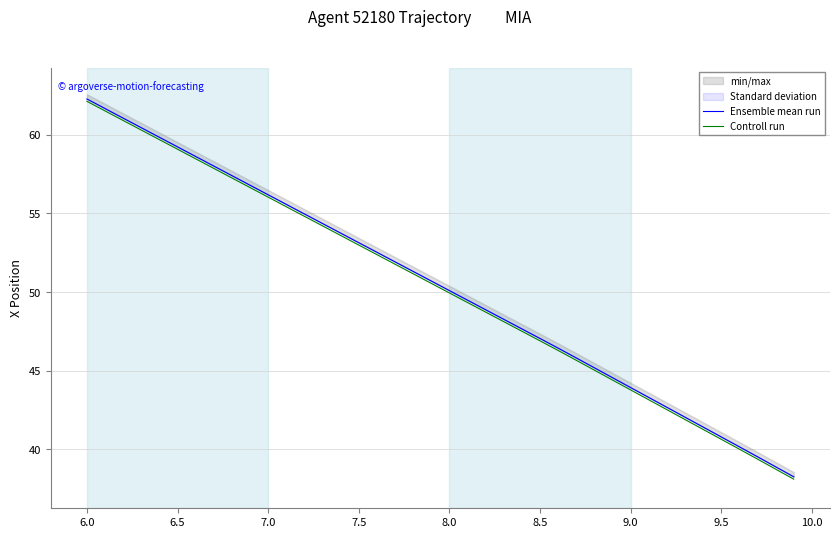

What is the sum of all Ensemble mean run values?

2014.2